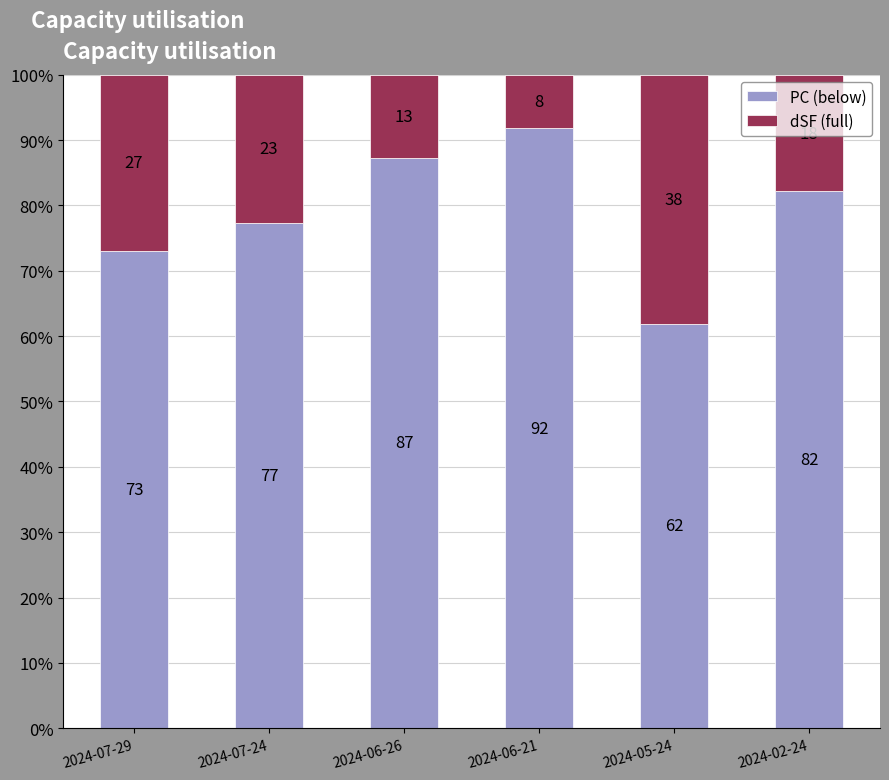

How many bars are there in total?

6